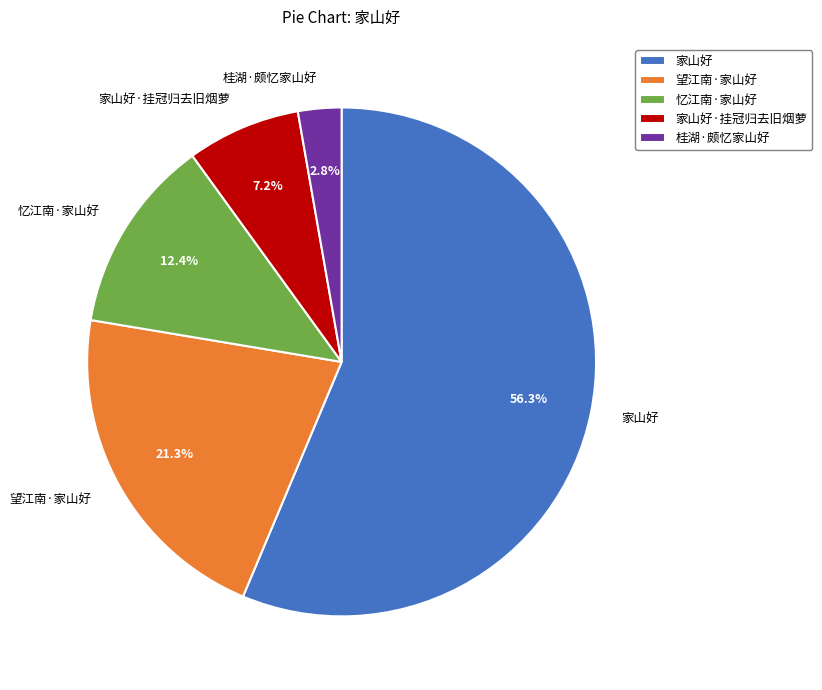

Rank the categories by value from highest to lowest.

家山好, 望江南·家山好, 忆江南·家山好, 家山好·挂冠归去旧烟萝, 桂湖·颇忆家山好